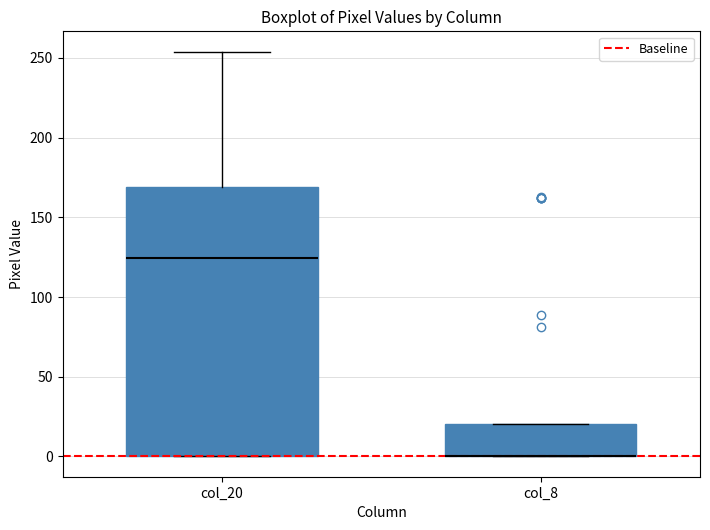

Reading left to right, read every box against the y-axis: the position of its median line, the range the box covers, and the ends of its whiskers. The values are not printed on the chart, so give them approximately, as read against the axis.

col_20: median 125, box 0 to 170, whiskers 0 to 255
col_8: median 0 (drawn on the box's lower edge), box 0 to 20, whiskers 0 to 20